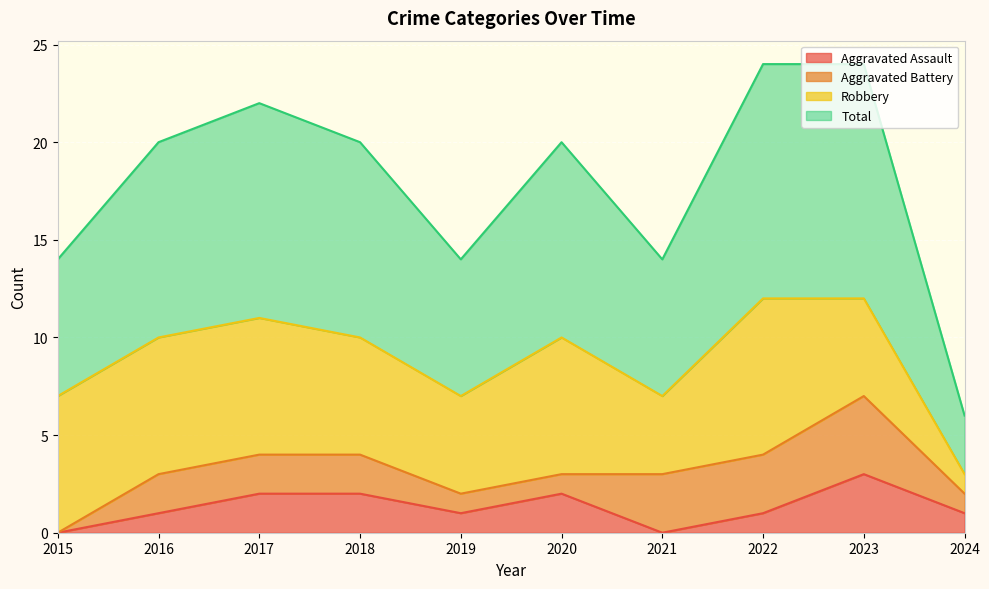

The value of Aggravated Assault at 2016 is 1. True or false?

True